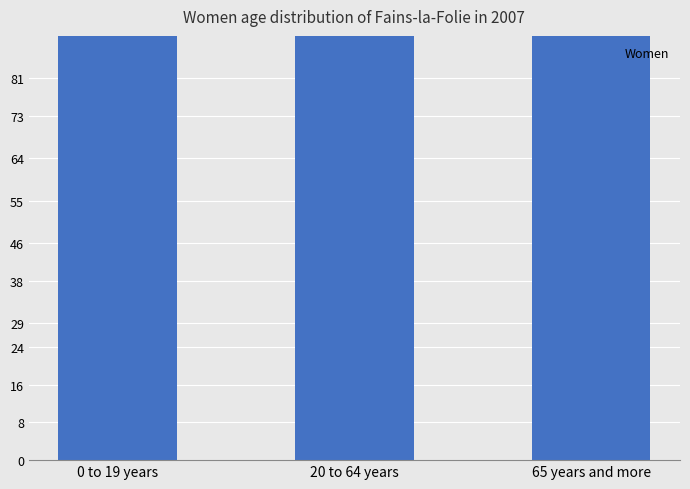

What is the average value?

252.4